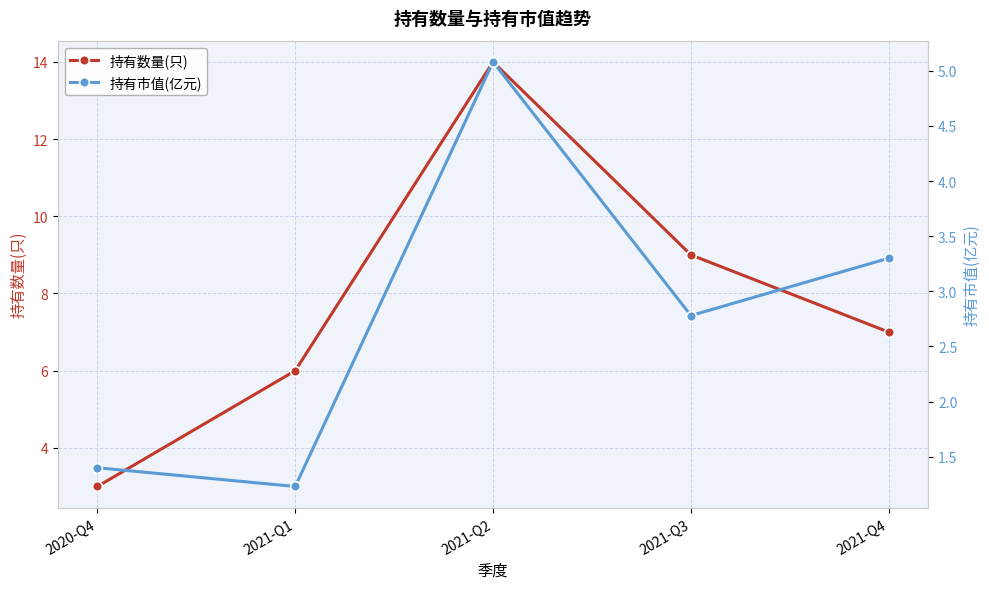

The 持有数量(只) series shows 8.2 at 2021-Q2. True or false?

False